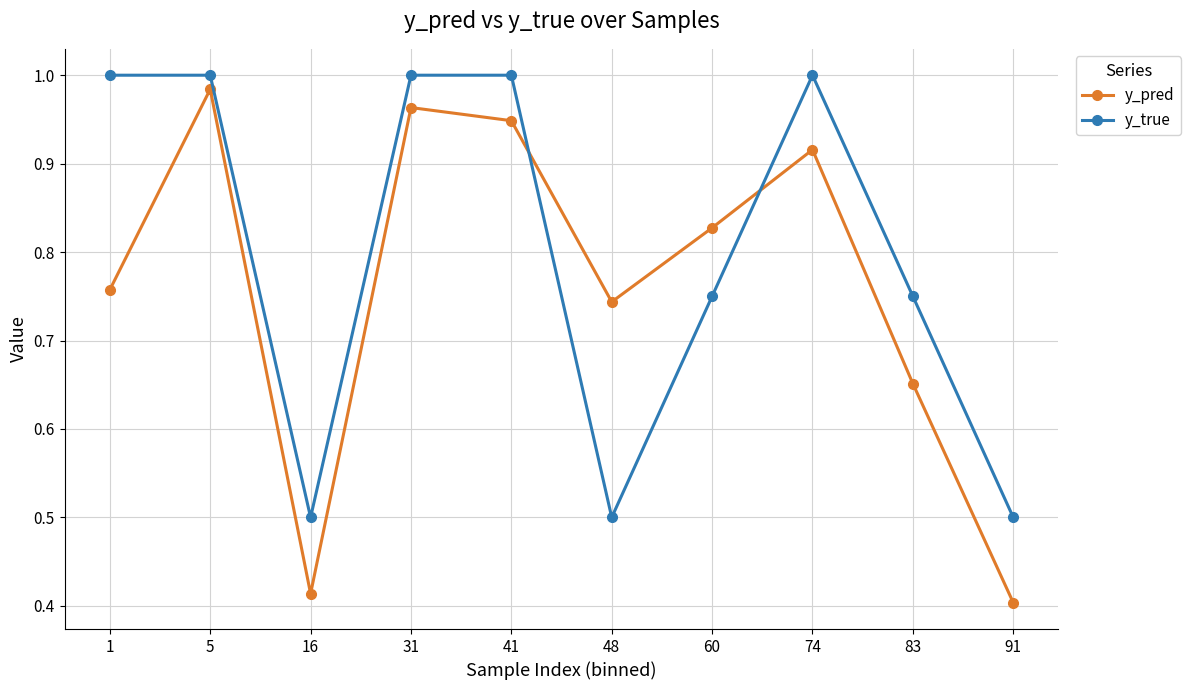

Is the value of y_pred at 31 greater than the value of y_true at 83?

Yes